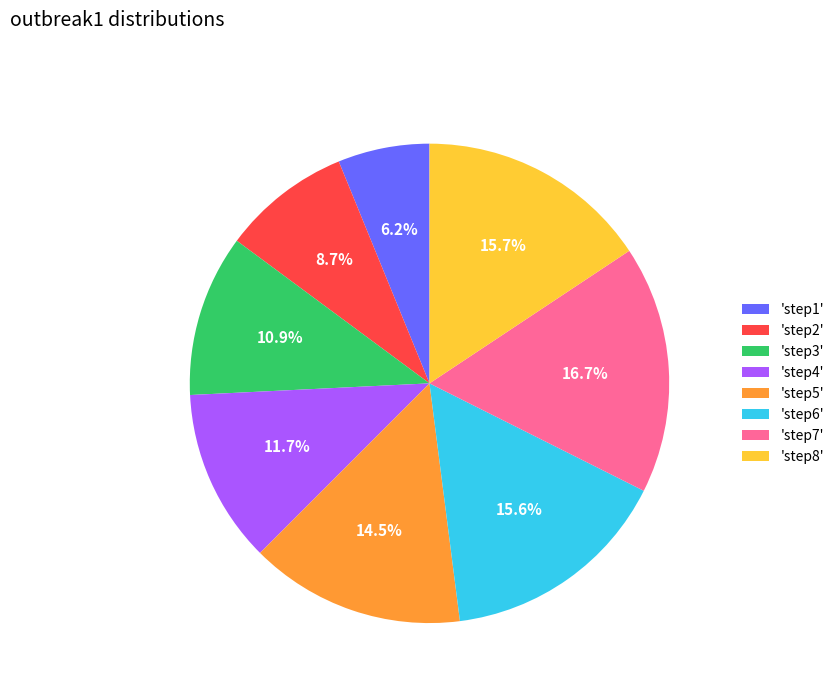

Does 'step7' represent more than half of the total?

No